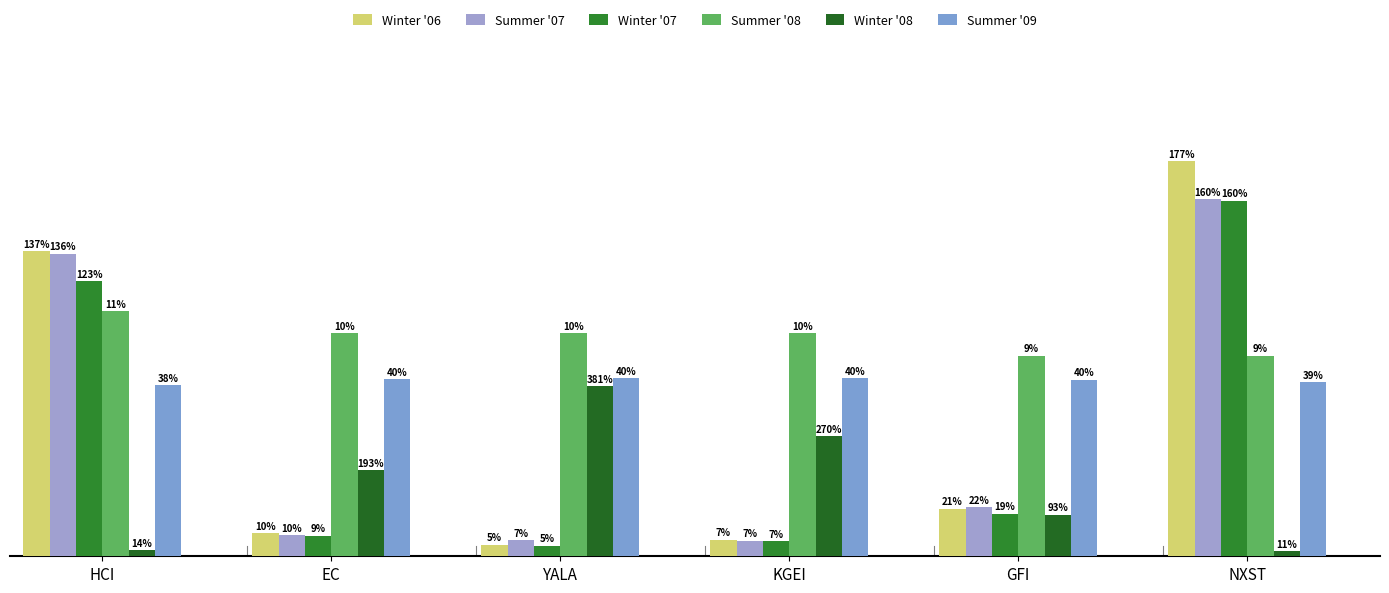

Reading left to right, transcribe all the data shown in this chart.

Winter '06: HCI=68.5	EC=5.2	YALA=2.6	KGEI=3.7	GFI=10.7	NXST=88.7
Summer '07: HCI=67.9	EC=4.8	YALA=3.7	KGEI=3.5	GFI=11.0	NXST=80.1
Winter '07: HCI=61.7	EC=4.6	YALA=2.4	KGEI=3.3	GFI=9.6	NXST=79.8
Summer '08: HCI=55.0	EC=50.0	YALA=50.0	KGEI=50.0	GFI=45.0	NXST=45.0
Winter '08: HCI=1.4	EC=19.3	YALA=38.1	KGEI=27.0	GFI=9.3	NXST=1.1
Summer '09: HCI=38.4	EC=39.8	YALA=40.0	KGEI=39.9	GFI=39.6	NXST=39.0